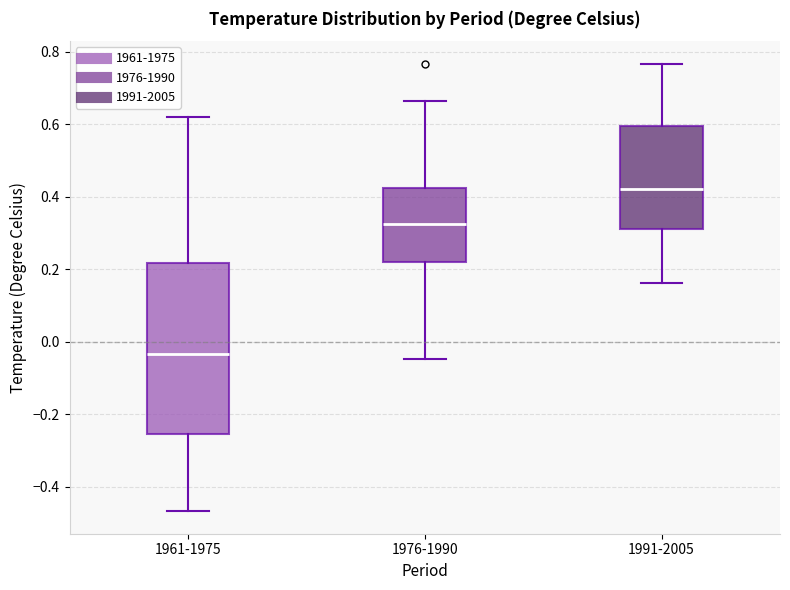

Where is the upper edge of the box for 1991-2005 on the y-axis? The values are not printed on the chart, so give them approximately, as read against the axis.

0.60